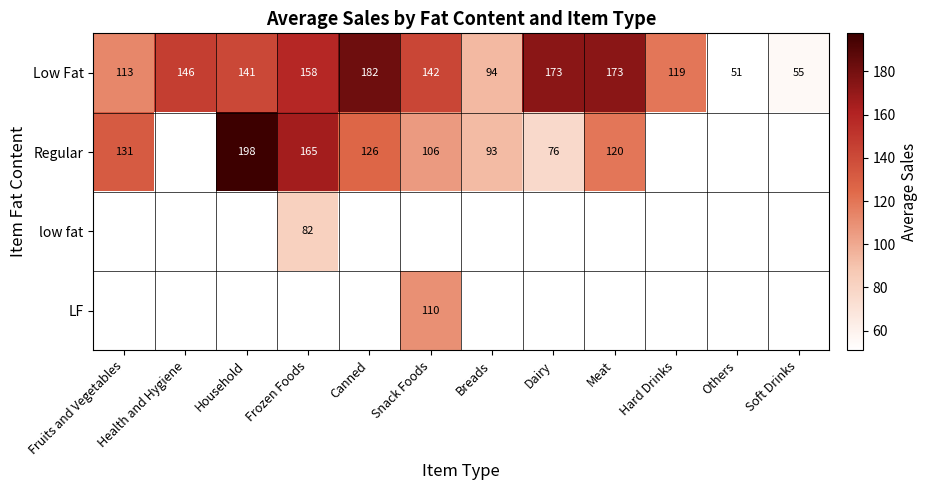

Is the value of Regular at Meat greater than the value of Low Fat at Canned?

No